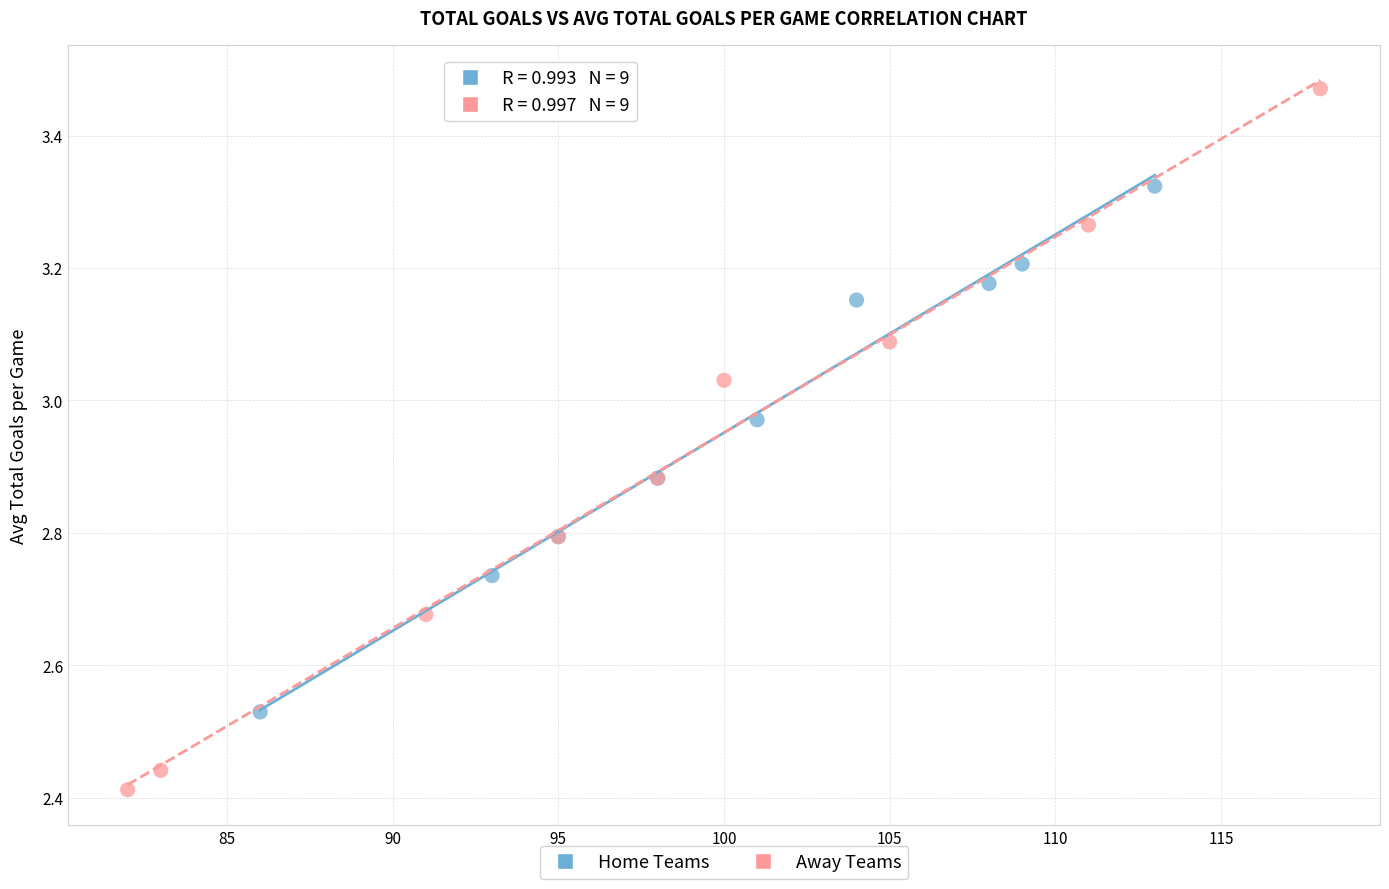

Which series reaches the minimum Y coordinate?

Away Teams